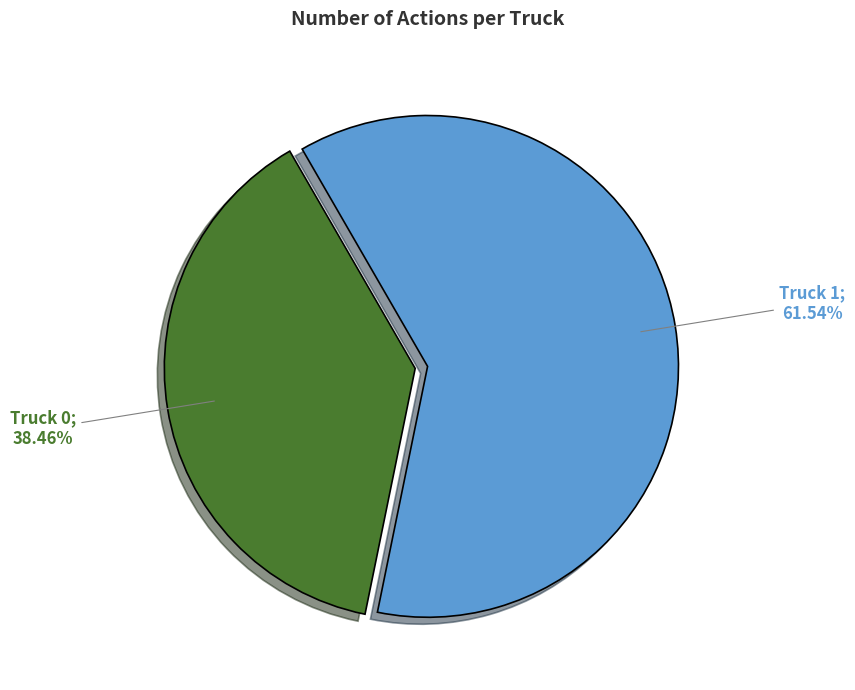

Is there any slice that represents more than half of the pie?

Yes